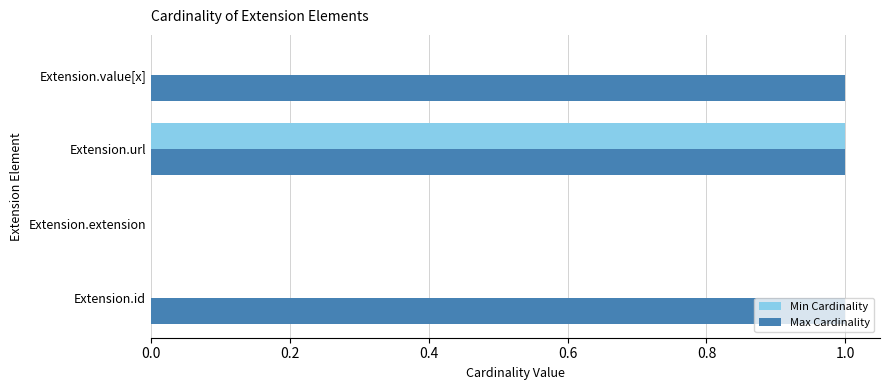

What are all the series names shown in the legend?

Min Cardinality, Max Cardinality